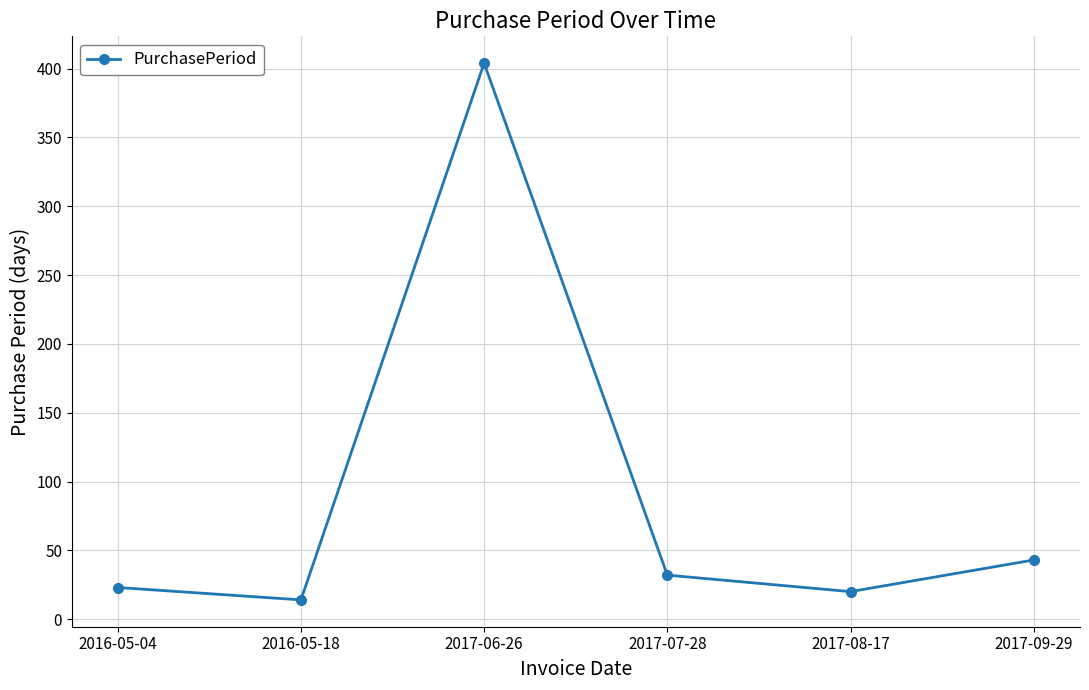

The chart shows a value of 57 at 2017-07-28. True or false?

False